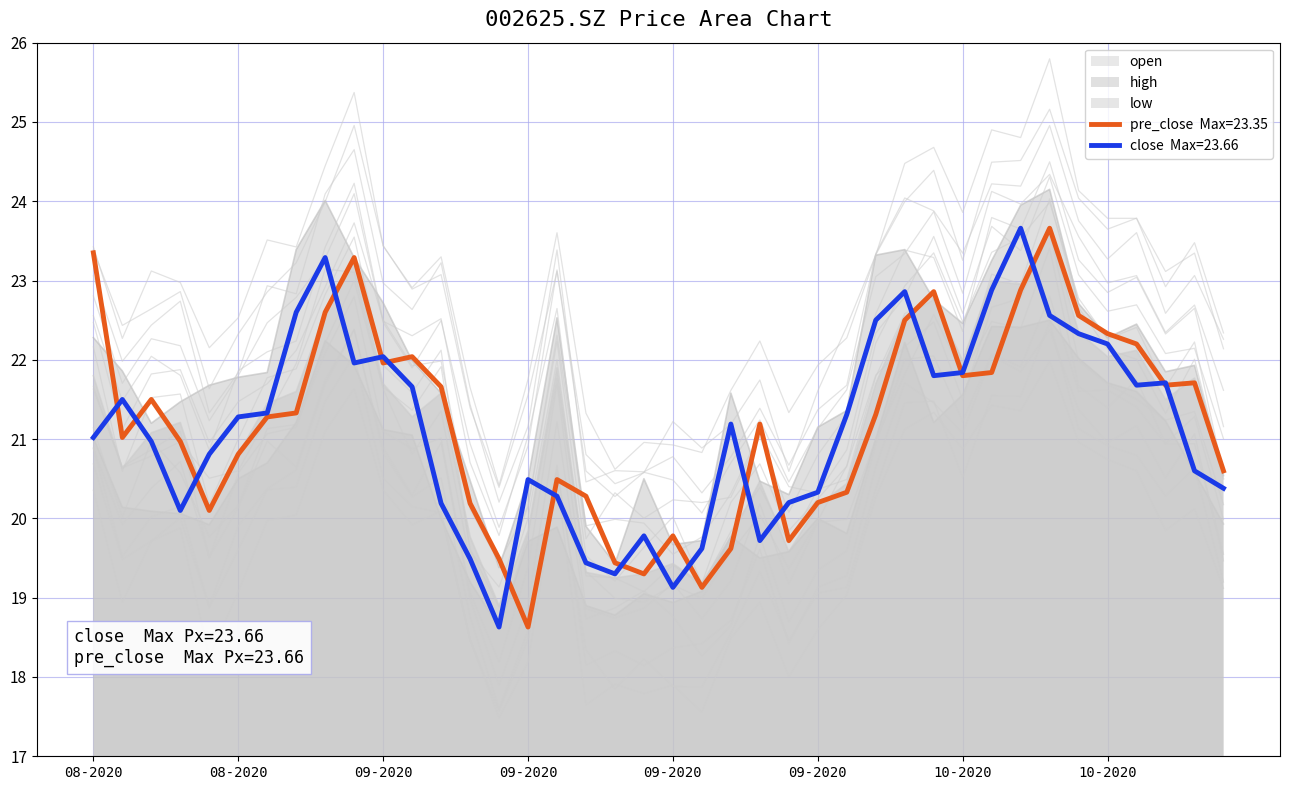

At which category is the sum across all series the highest?

20201014